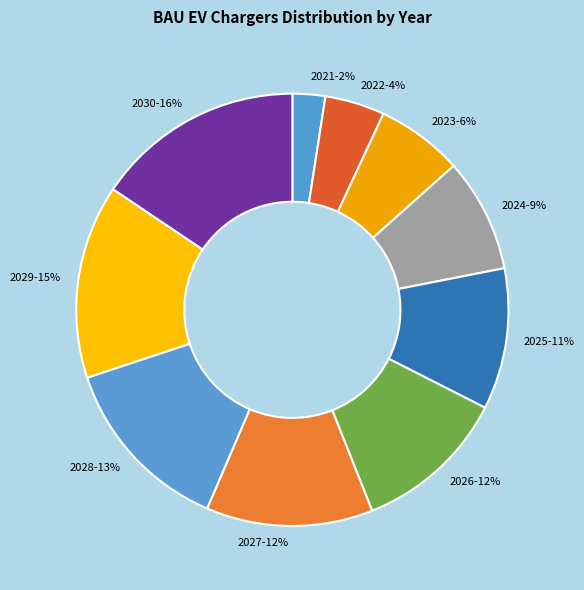

The 2028 slice represents 19% of the pie. True or false?

False